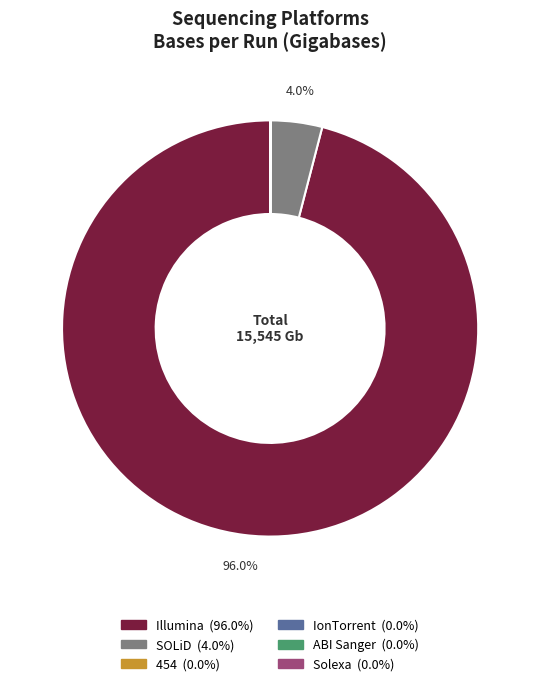

Does any single category account for the majority?

Yes